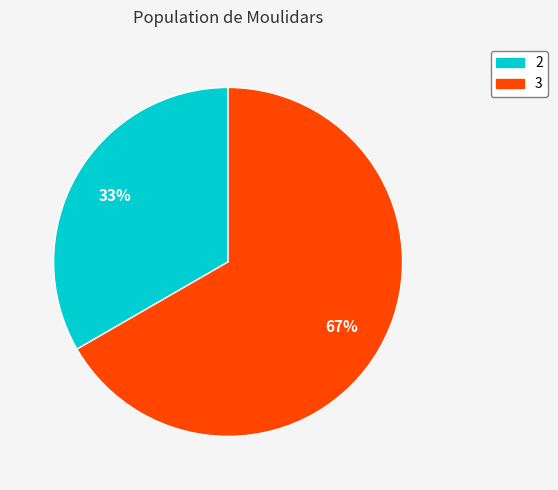

How many slices are in this pie chart?

2